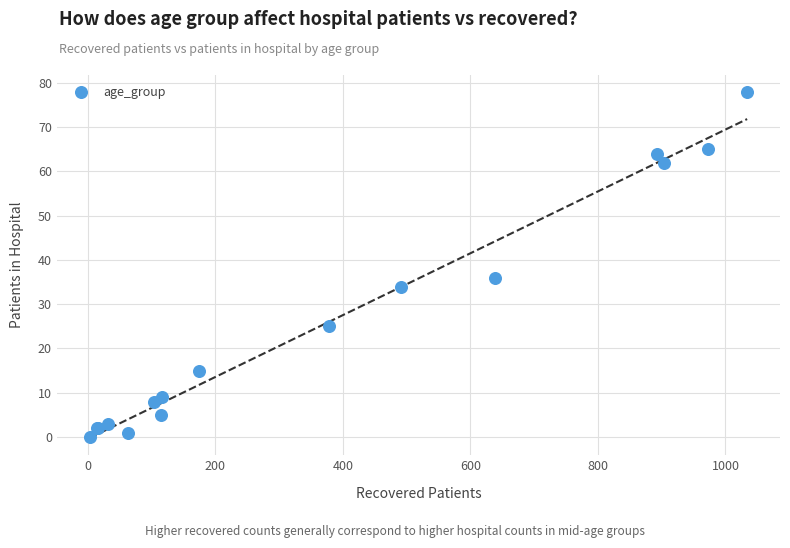

What Y value in the scatter plot is closest to 39?

36